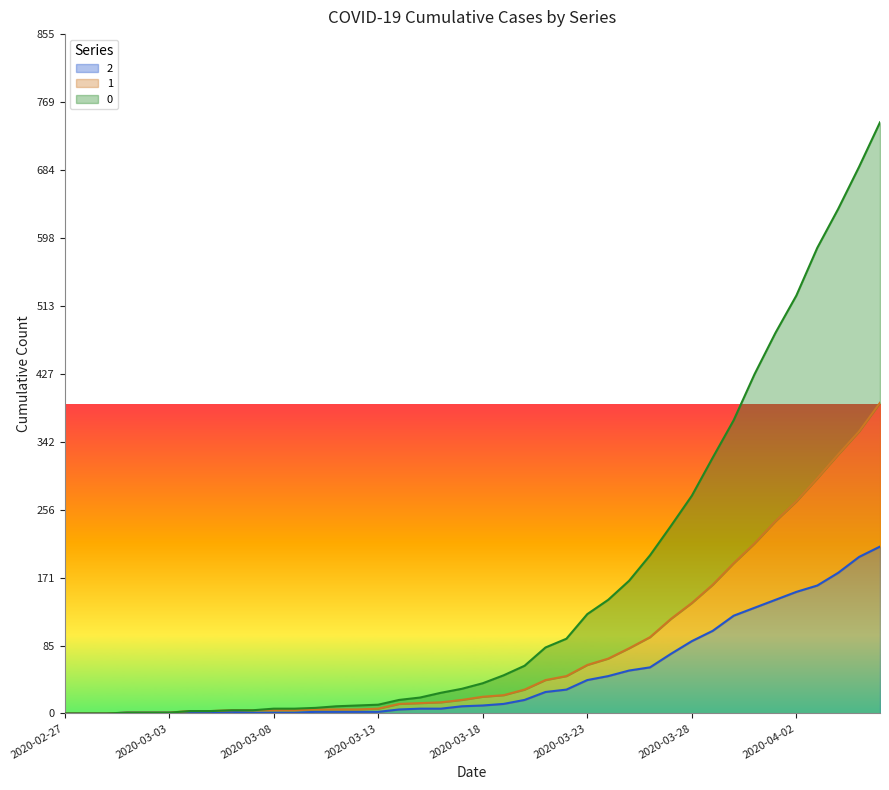

True or false: 1 has a value of 68 at 2020-04-04.

False